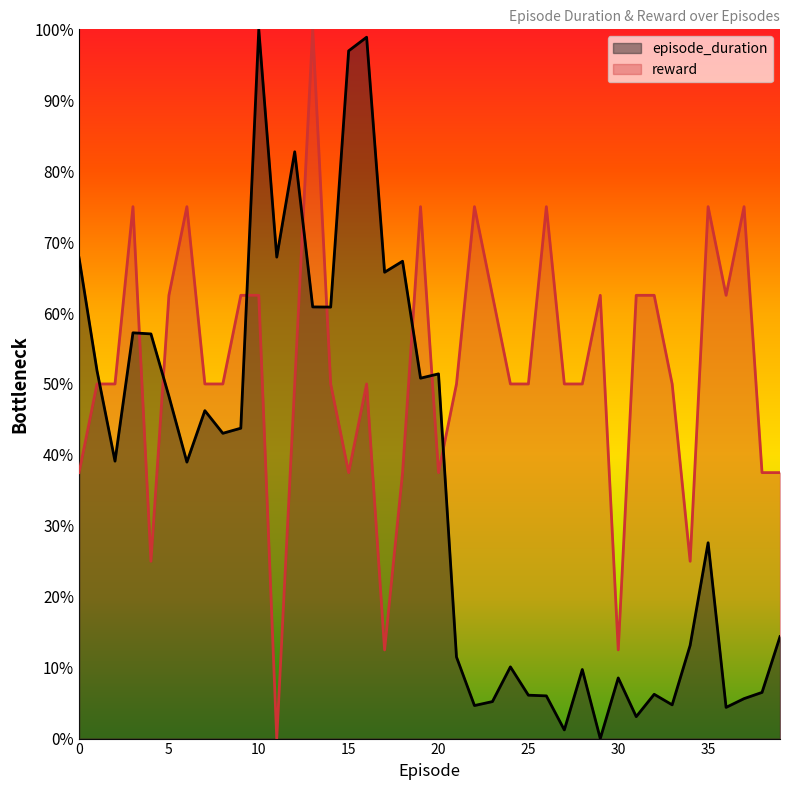

Where does the reward series first go above 50?

3